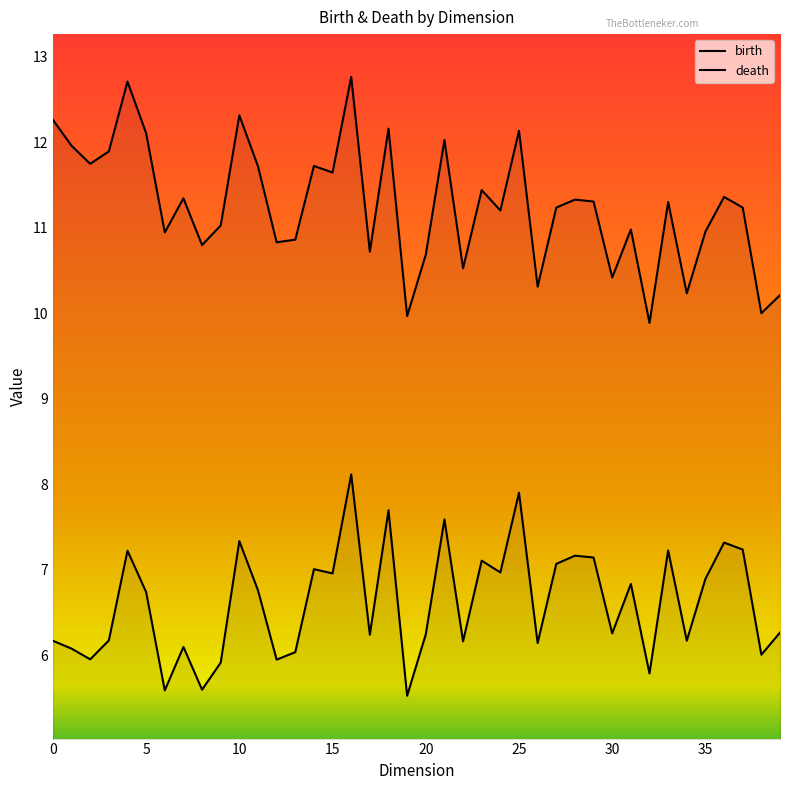

What is the minimum value shown in the chart?

5.5